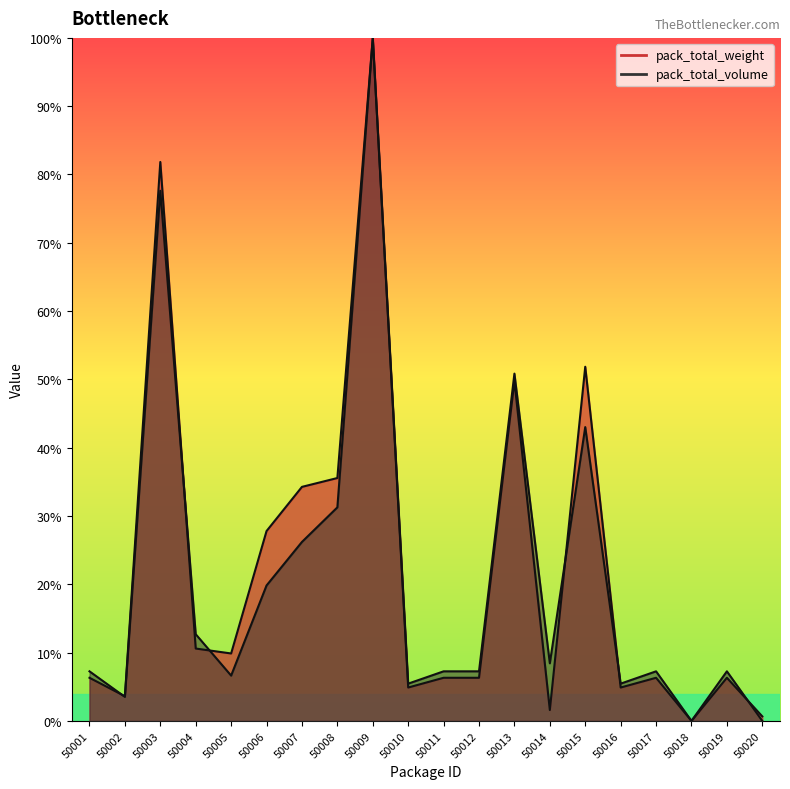

What are all the series names shown in the legend?

pack_total_weight, pack_total_volume